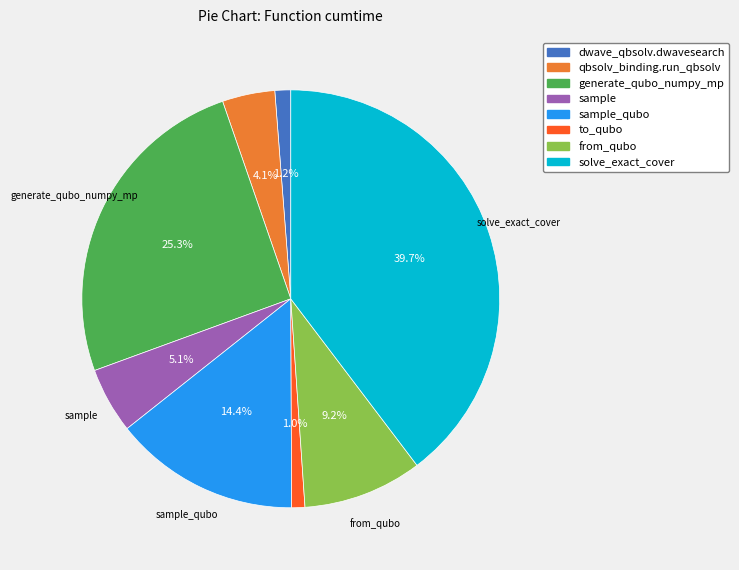

Is there any slice that represents more than half of the pie?

No